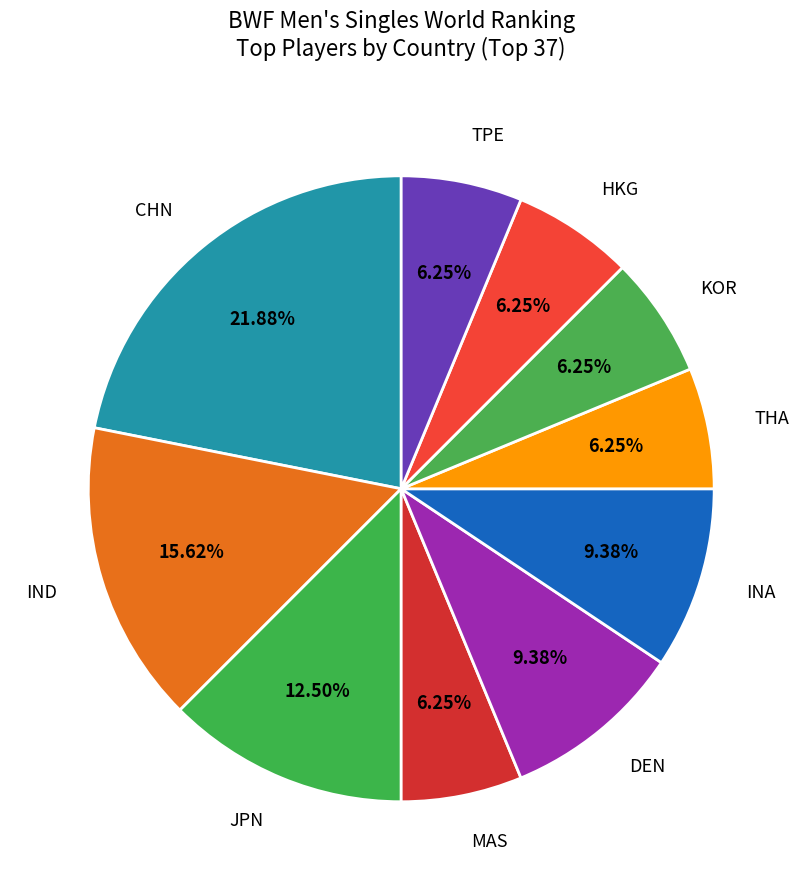

What is the total percentage of KOR and INA?

15.6%